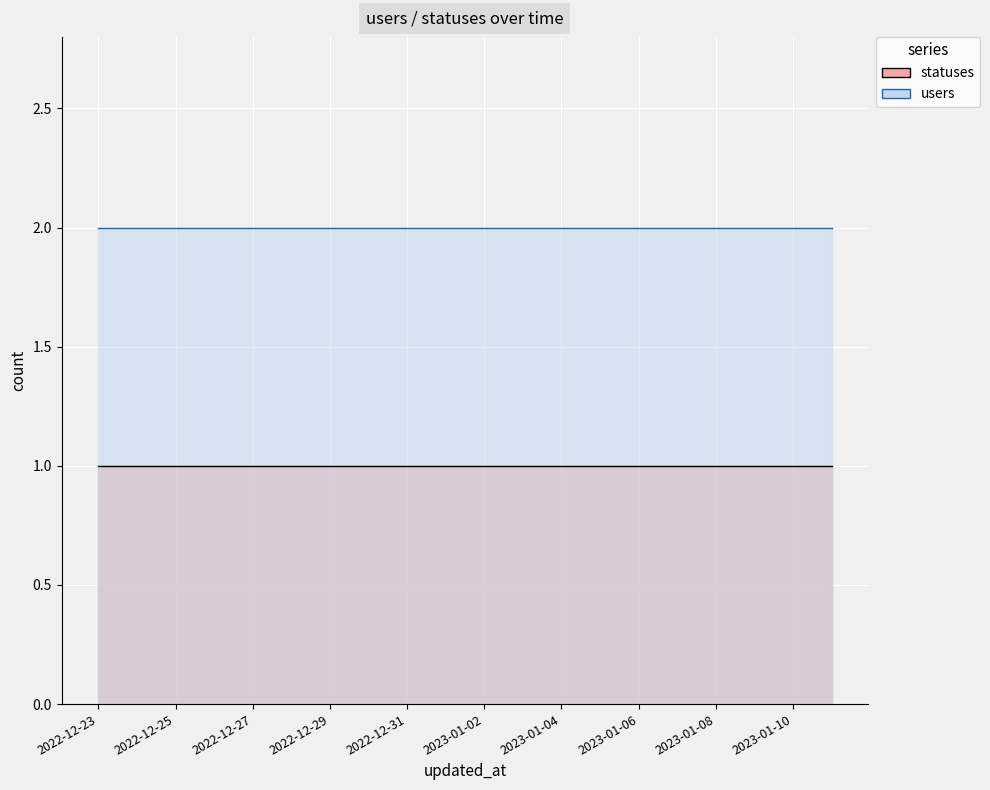

Between 2022-12-28 and 2022-12-23, which is larger?

2022-12-28